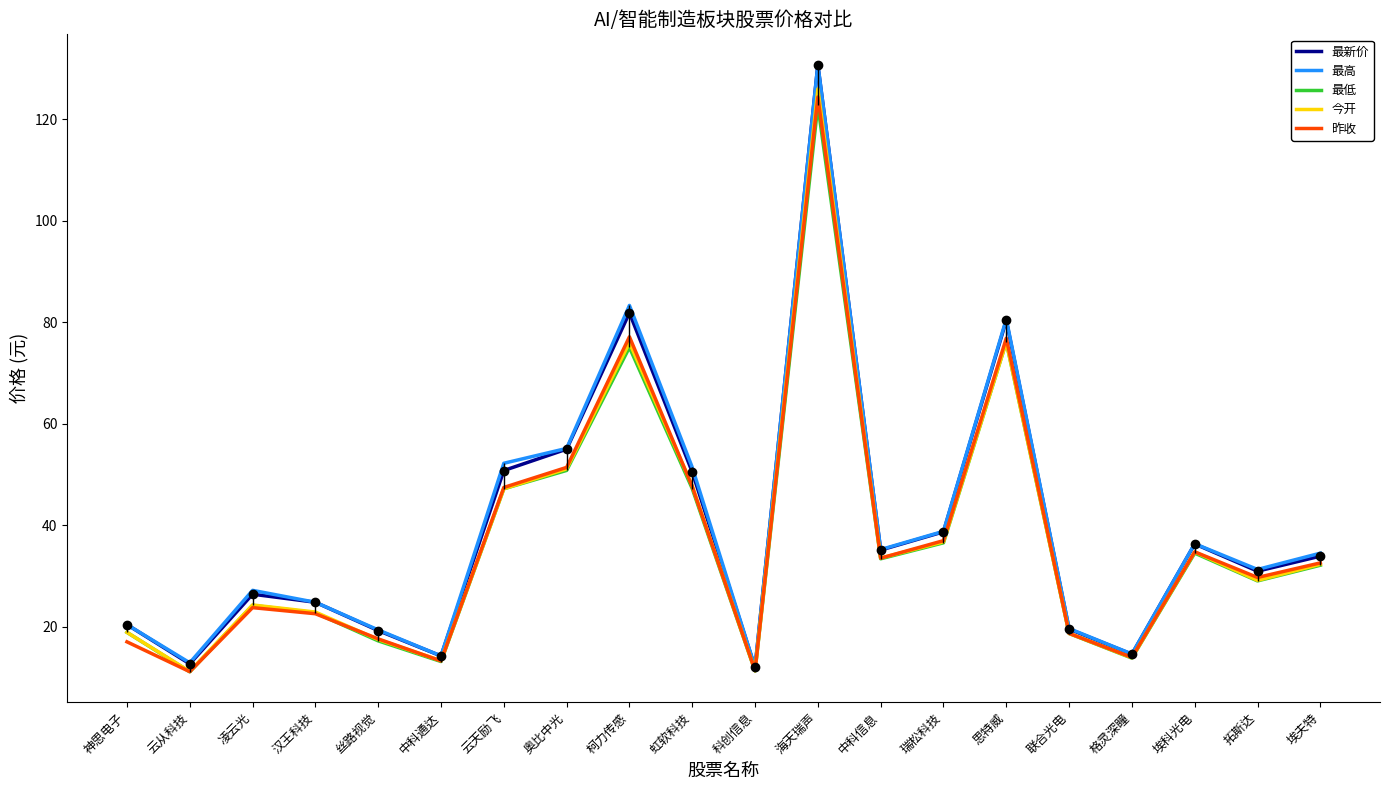

What is the approximate value of 最高 at 海天瑞声?

130.8